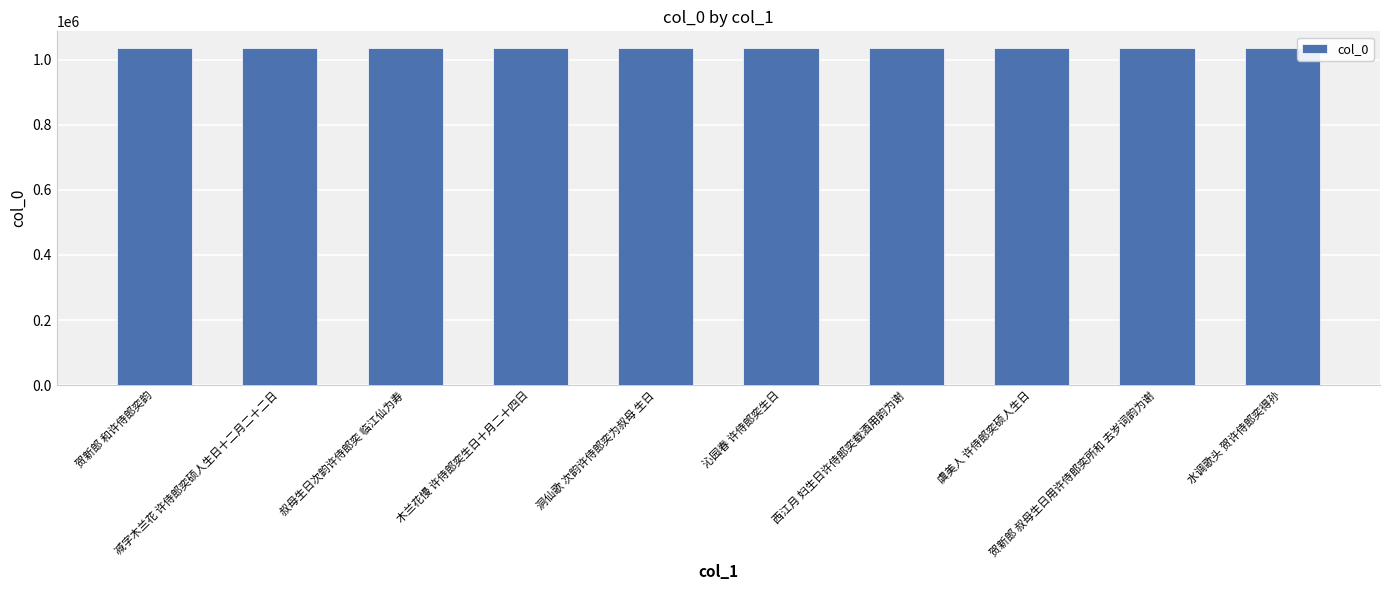

True or false: the data shows 1800861 at 贺新郎 和许侍郎奕韵.

False